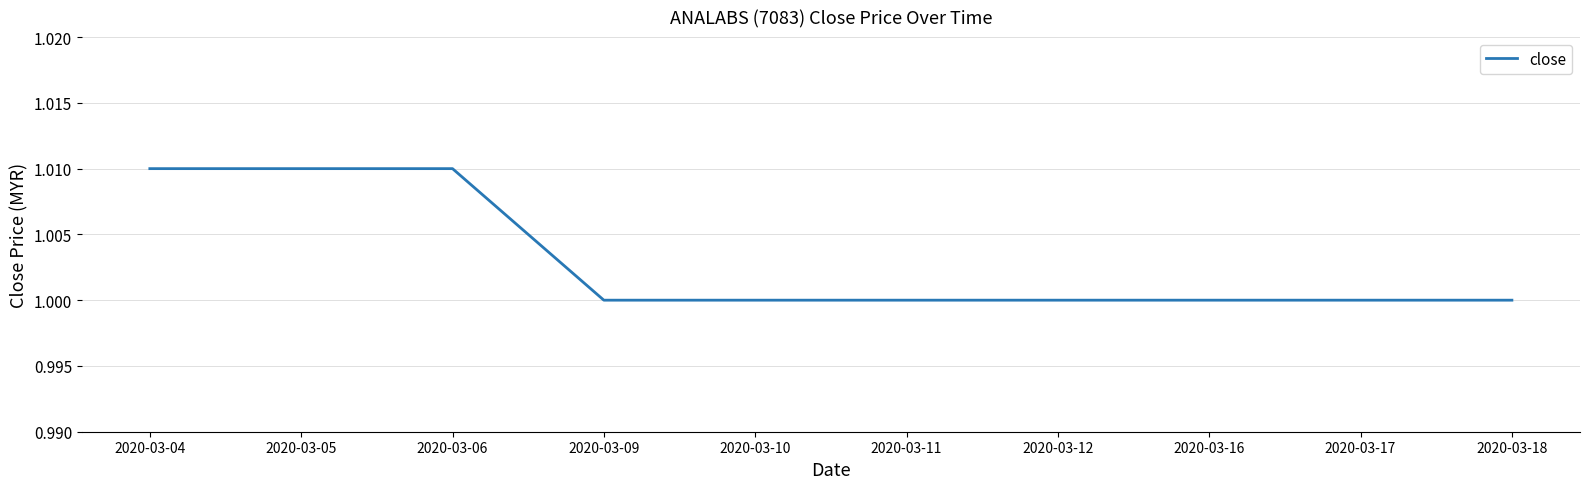

The chart shows a value of 1.0 at 2020-03-10. True or false?

True